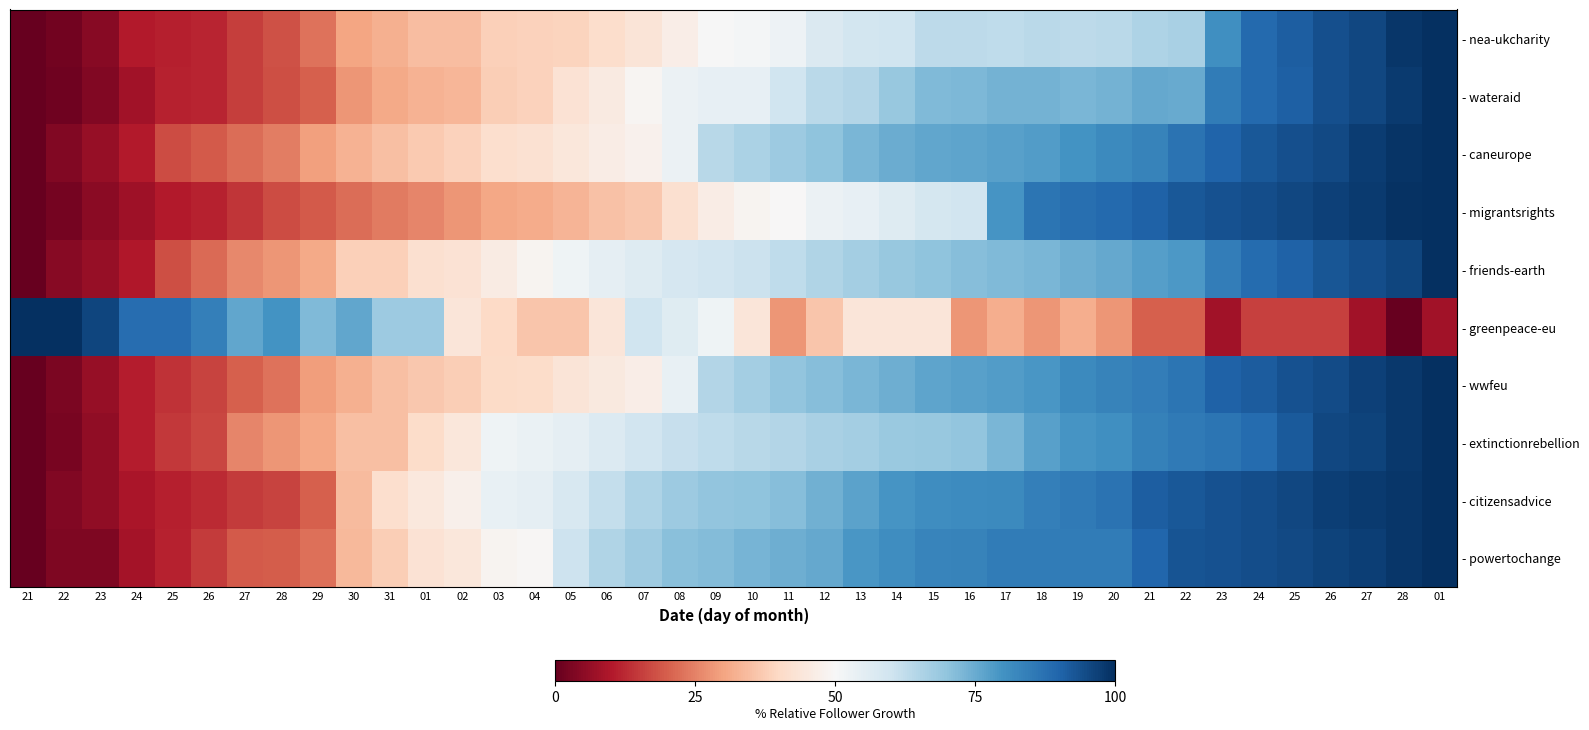

Reading right to left, what are all the values shown in this chart?

- nea-ukcharity: 01=1.0	28=1.0	27=1.0	26=0.9	25=0.9	24=0.9	23=0.8	22=0.7	21=0.7	20=0.6	19=0.6	18=0.6	17=0.6	16=0.6	15=0.6	14=0.6	13=0.6	12=0.6	11=0.5	10=0.5	09=0.5	08=0.5	07=0.4	06=0.4	05=0.4	04=0.4	03=0.4	02=0.3	01=0.3	31=0.3	30=0.3	29=0.2	28=0.2	27=0.2	26=0.1	25=0.1	24=0.1	23=0.0	22=0.0	21=0.0
- wateraid: 01=1.0	28=1.0	27=1.0	26=0.9	25=0.9	24=0.9	23=0.9	22=0.8	21=0.8	20=0.7	19=0.7	18=0.7	17=0.7	16=0.7	15=0.7	14=0.7	13=0.6	12=0.6	11=0.6	10=0.5	09=0.5	08=0.5	07=0.5	06=0.5	05=0.4	04=0.4	03=0.4	02=0.3	01=0.3	31=0.3	30=0.3	29=0.2	28=0.2	27=0.2	26=0.1	25=0.1	24=0.1	23=0.0	22=0.0	21=0.0
- caneurope: 01=1.0	28=1.0	27=1.0	26=1.0	25=0.9	24=0.9	23=0.9	22=0.9	21=0.8	20=0.8	19=0.8	18=0.8	17=0.8	16=0.8	15=0.8	14=0.7	13=0.7	12=0.7	11=0.7	10=0.7	09=0.6	08=0.5	07=0.5	06=0.5	05=0.4	04=0.4	03=0.4	02=0.4	01=0.4	31=0.3	30=0.3	29=0.3	28=0.2	27=0.2	26=0.2	25=0.2	24=0.1	23=0.1	22=0.0	21=0.0
- migrantsrights: 01=1.0	28=1.0	27=1.0	26=1.0	25=1.0	24=0.9	23=0.9	22=0.9	21=0.9	20=0.9	19=0.9	18=0.9	17=0.8	16=0.6	15=0.6	14=0.6	13=0.5	12=0.5	11=0.5	10=0.5	09=0.5	08=0.4	07=0.4	06=0.4	05=0.3	04=0.3	03=0.3	02=0.3	01=0.3	31=0.2	30=0.2	29=0.2	28=0.2	27=0.1	26=0.1	25=0.1	24=0.1	23=0.0	22=0.0	21=0.0
- friends-earth: 01=1.0	28=1.0	27=0.9	26=0.9	25=0.9	24=0.9	23=0.8	22=0.8	21=0.8	20=0.8	19=0.7	18=0.7	17=0.7	16=0.7	15=0.7	14=0.7	13=0.7	12=0.6	11=0.6	10=0.6	09=0.6	08=0.6	07=0.6	06=0.5	05=0.5	04=0.5	03=0.5	02=0.4	01=0.4	31=0.4	30=0.4	29=0.3	28=0.3	27=0.3	26=0.2	25=0.2	24=0.1	23=0.1	22=0.0	21=0.0
- greenpeace-eu: 01=0.1	28=0.0	27=0.1	26=0.2	25=0.2	24=0.2	23=0.1	22=0.2	21=0.2	20=0.3	19=0.3	18=0.3	17=0.3	16=0.3	15=0.4	14=0.4	13=0.4	12=0.4	11=0.3	10=0.4	09=0.5	08=0.6	07=0.6	06=0.4	05=0.4	04=0.4	03=0.4	02=0.4	01=0.7	31=0.7	30=0.8	29=0.7	28=0.8	27=0.8	26=0.8	25=0.9	24=0.9	23=1.0	22=1.0	21=1.0
- wwfeu: 01=1.0	28=1.0	27=1.0	26=0.9	25=0.9	24=0.9	23=0.9	22=0.9	21=0.8	20=0.8	19=0.8	18=0.8	17=0.8	16=0.8	15=0.8	14=0.7	13=0.7	12=0.7	11=0.7	10=0.7	09=0.6	08=0.5	07=0.5	06=0.5	05=0.4	04=0.4	03=0.4	02=0.4	01=0.4	31=0.3	30=0.3	29=0.3	28=0.2	27=0.2	26=0.2	25=0.1	24=0.1	23=0.1	22=0.0	21=0.0
- extinctionrebellion: 01=1.0	28=1.0	27=1.0	26=1.0	25=0.9	24=0.9	23=0.9	22=0.9	21=0.8	20=0.8	19=0.8	18=0.8	17=0.7	16=0.7	15=0.7	14=0.7	13=0.7	12=0.7	11=0.6	10=0.6	09=0.6	08=0.6	07=0.6	06=0.6	05=0.5	04=0.5	03=0.5	02=0.4	01=0.4	31=0.3	30=0.3	29=0.3	28=0.3	27=0.3	26=0.2	25=0.1	24=0.1	23=0.1	22=0.0	21=0.0
- citizensadvice: 01=1.0	28=1.0	27=1.0	26=1.0	25=1.0	24=0.9	23=0.9	22=0.9	21=0.9	20=0.9	19=0.9	18=0.8	17=0.8	16=0.8	15=0.8	14=0.8	13=0.8	12=0.7	11=0.7	10=0.7	09=0.7	08=0.7	07=0.7	06=0.6	05=0.6	04=0.5	03=0.5	02=0.5	01=0.4	31=0.4	30=0.3	29=0.2	28=0.2	27=0.1	26=0.1	25=0.1	24=0.1	23=0.1	22=0.0	21=0.0
- powertochange: 01=1.0	28=1.0	27=1.0	26=1.0	25=1.0	24=0.9	23=0.9	22=0.9	21=0.9	20=0.8	19=0.8	18=0.8	17=0.8	16=0.8	15=0.8	14=0.8	13=0.8	12=0.8	11=0.7	10=0.7	09=0.7	08=0.7	07=0.7	06=0.7	05=0.6	04=0.5	03=0.5	02=0.4	01=0.4	31=0.4	30=0.3	29=0.2	28=0.2	27=0.2	26=0.2	25=0.1	24=0.1	23=0.0	22=0.0	21=0.0